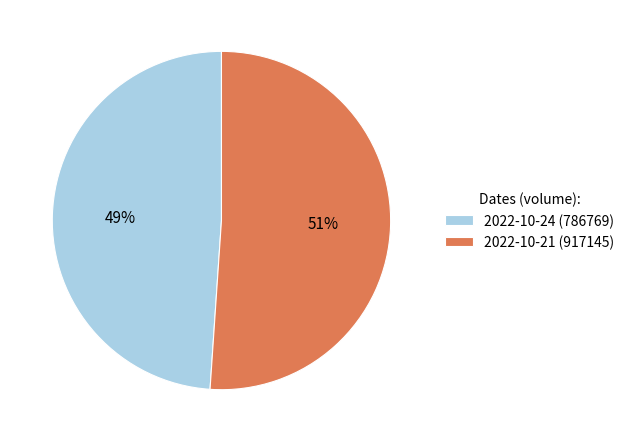

Does any single category account for the majority?

Yes